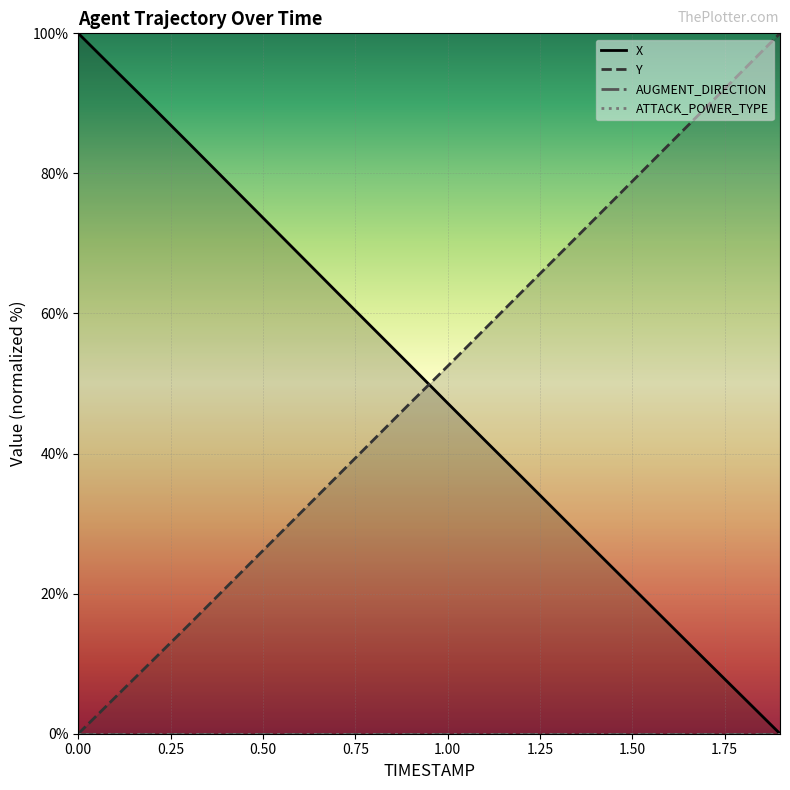

True or false: X has more than 1 points higher than both neighbors.

False